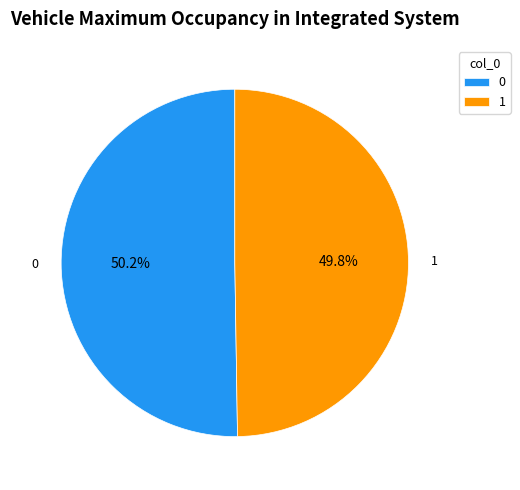

What percentage do 1 and 0 together represent?

100.0%